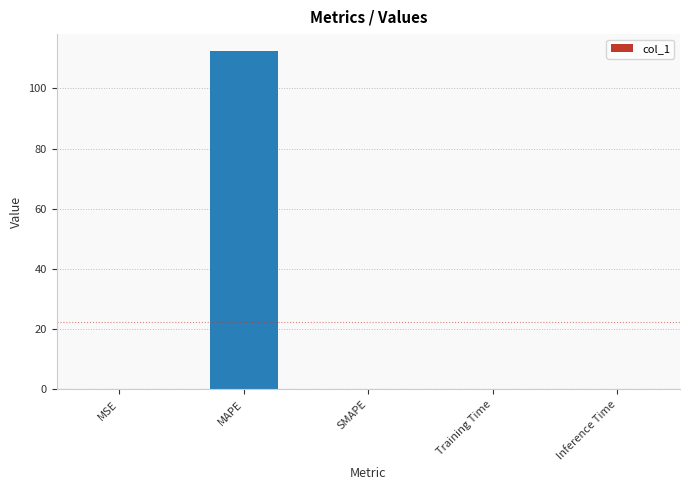

How many data points does each series have?

5